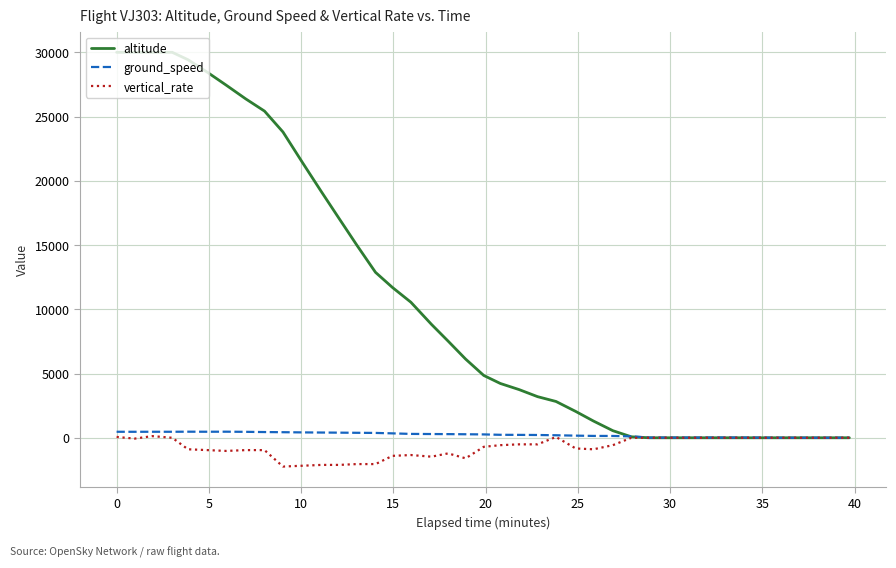

What are all the series names shown in the legend?

altitude, ground_speed, vertical_rate